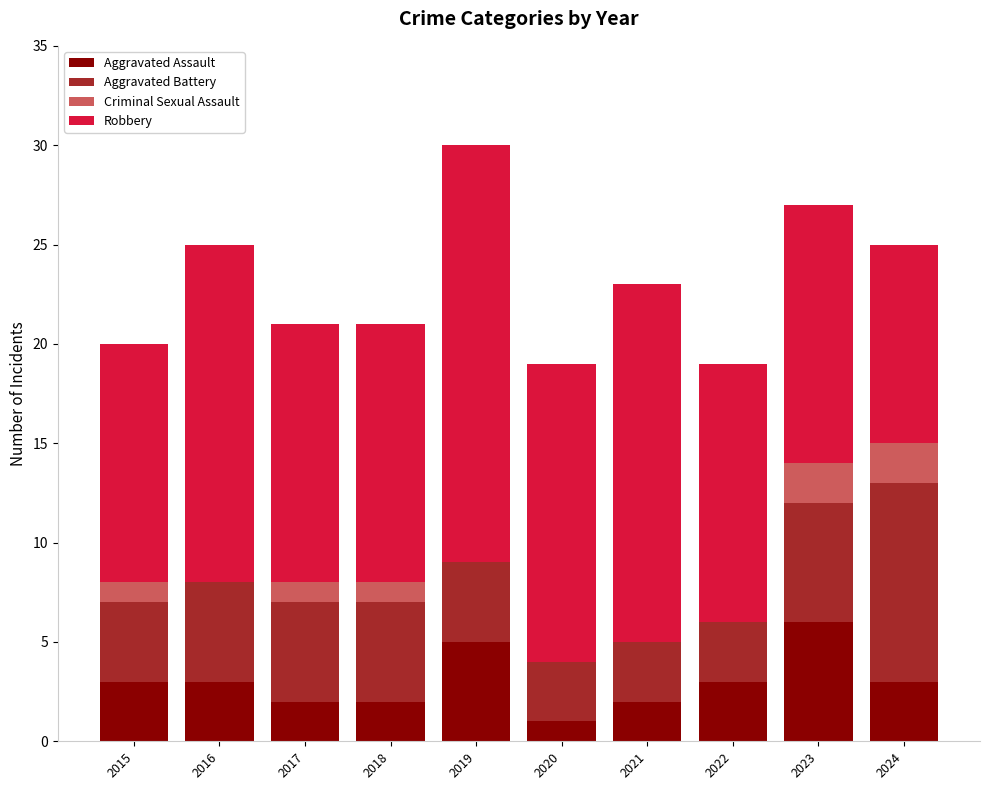

What is the highest value of the Aggravated Assault series?

6